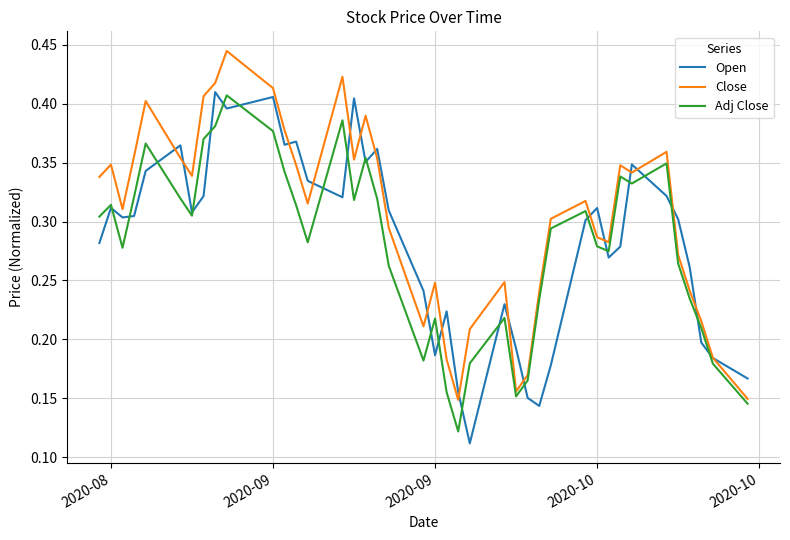

Which series has the largest total across all categories?

Close